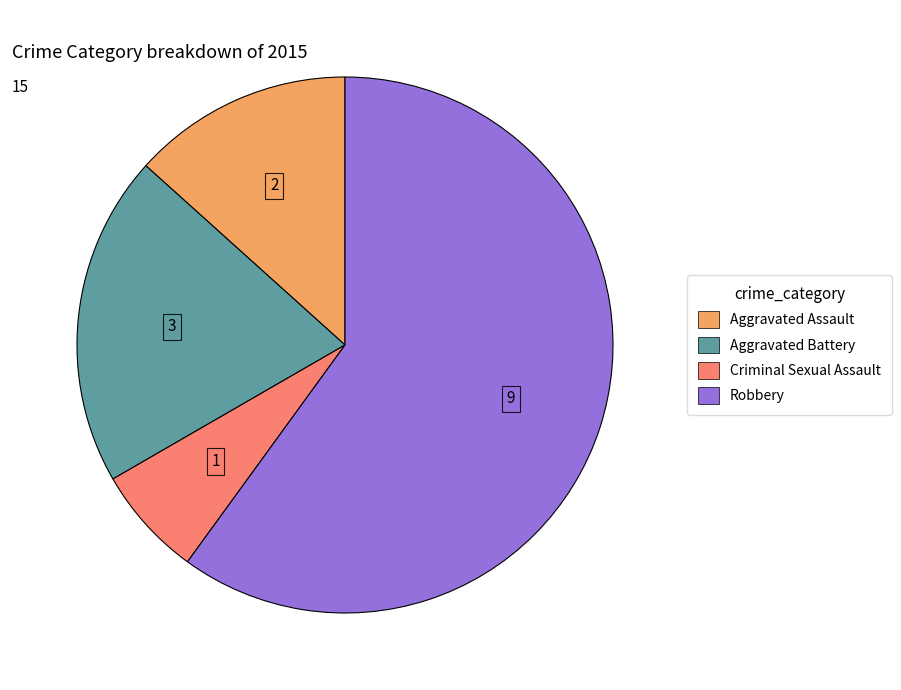

Do Aggravated Assault and Aggravated Battery together represent more than half of the pie?

No